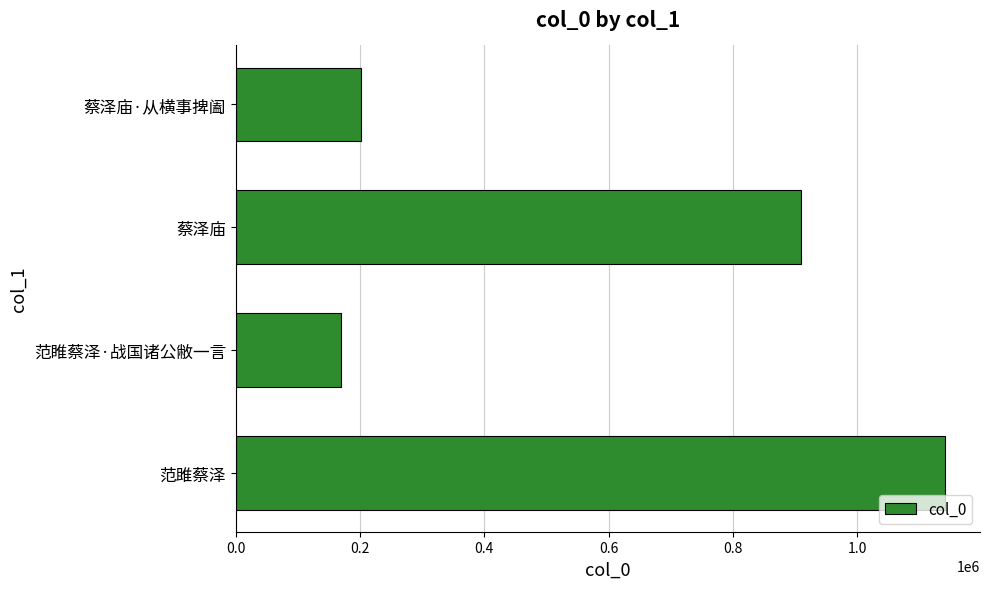

What is the change in value from 蔡泽庙·从横事捭阖 to 范睢蔡泽·战国诸公敝一言?

-32012